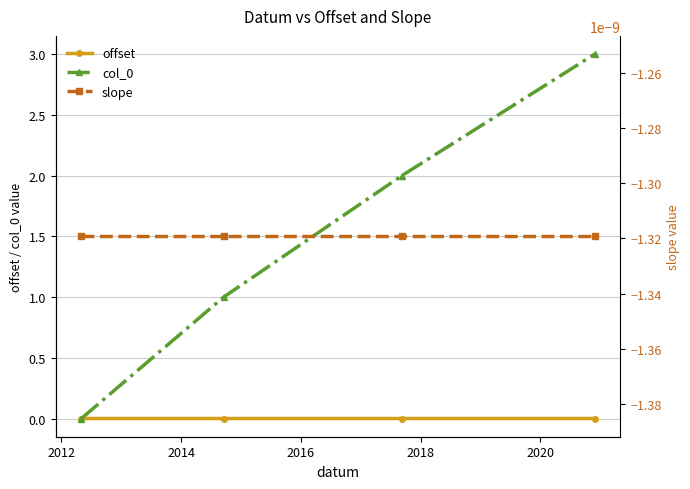

True or false: offset has more than 2 points higher than both neighbors.

False